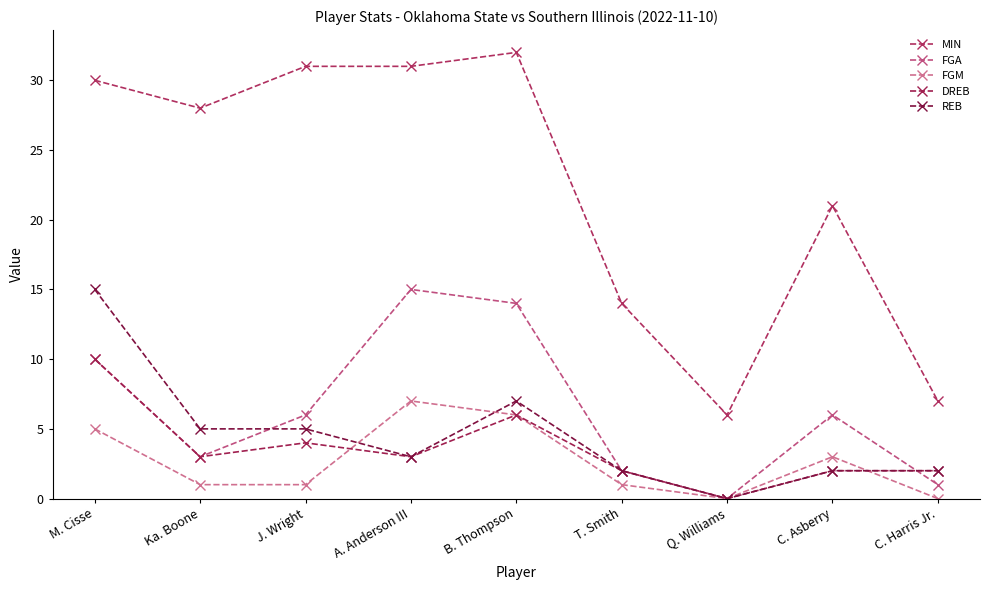

Where does the DREB series first go above 3?

M. Cisse